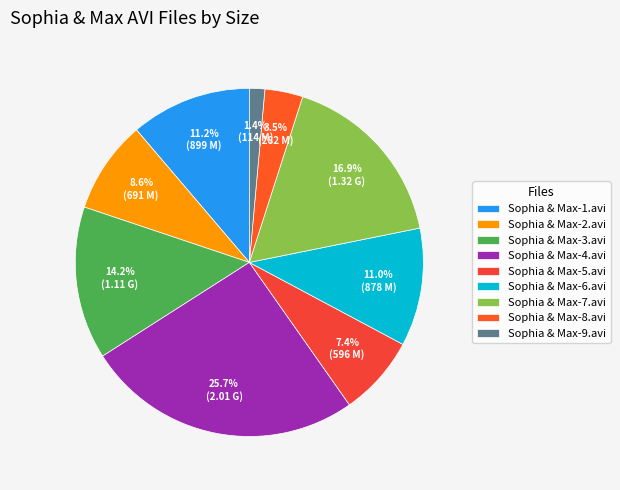

How many segments does this pie chart have?

9